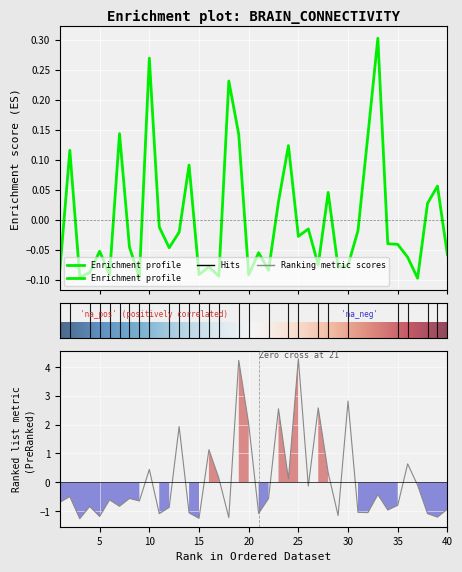

Is the value of RS-OPEN_L-ACC_L-SFG_ at 22 greater than the value of RS-OPEN_L-ACC_L-IFG_ at 29?

Yes